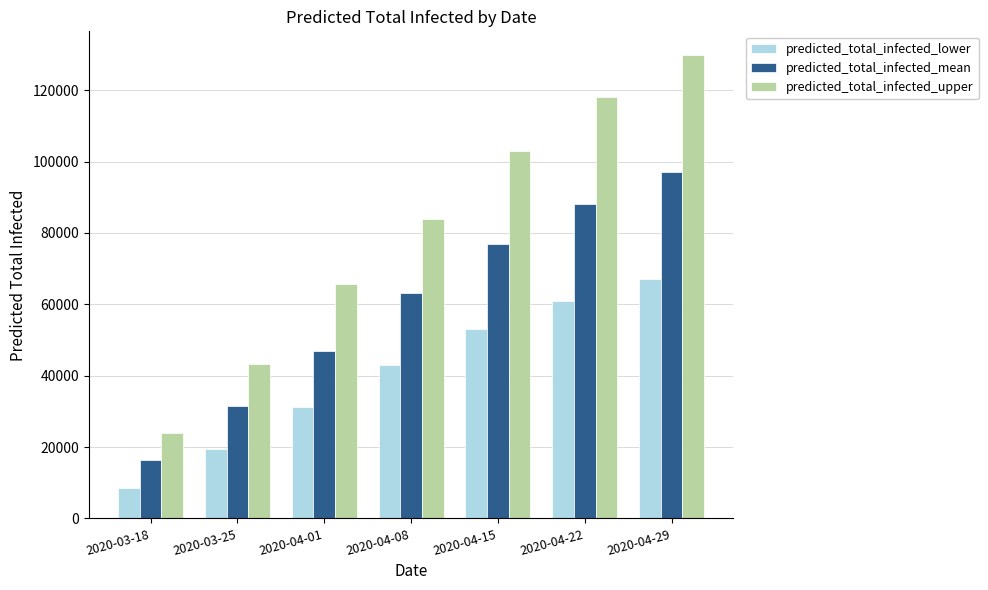

How many categories are shown in the chart?

7